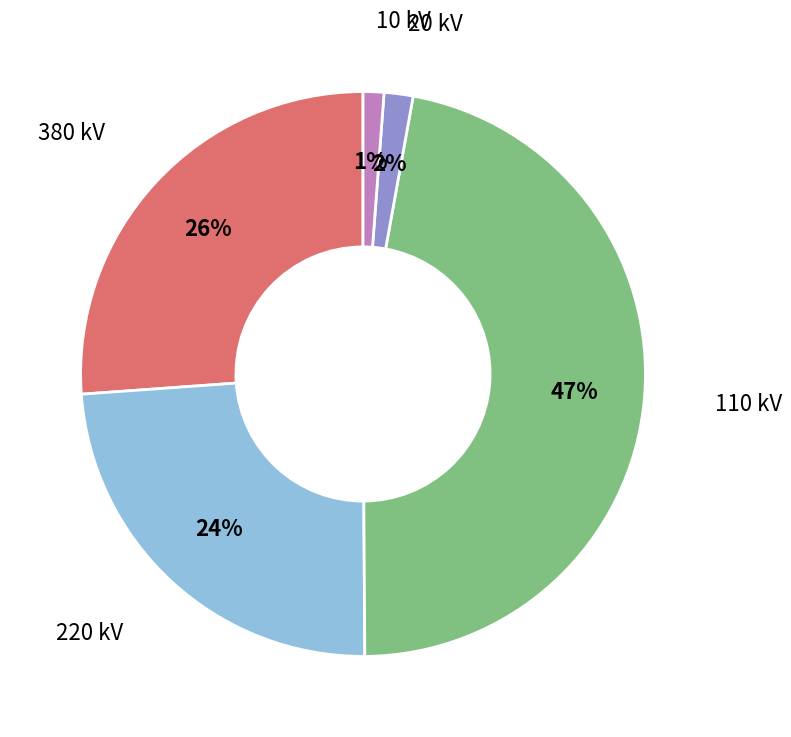

Is there any slice that represents more than half of the pie?

No